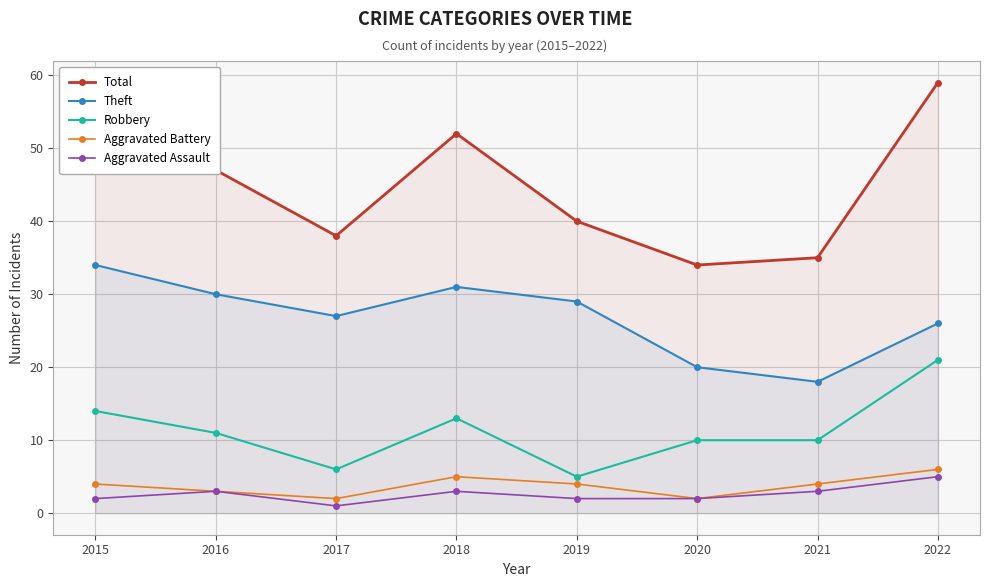

At which category is the sum across all series the highest?

2022